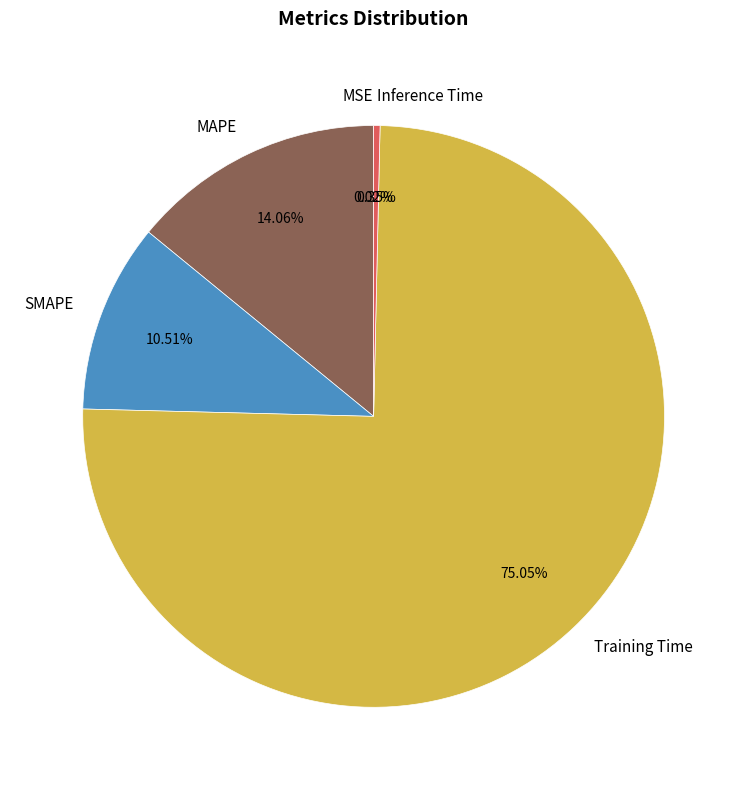

Do MAPE and Training Time together represent more than half of the pie?

Yes